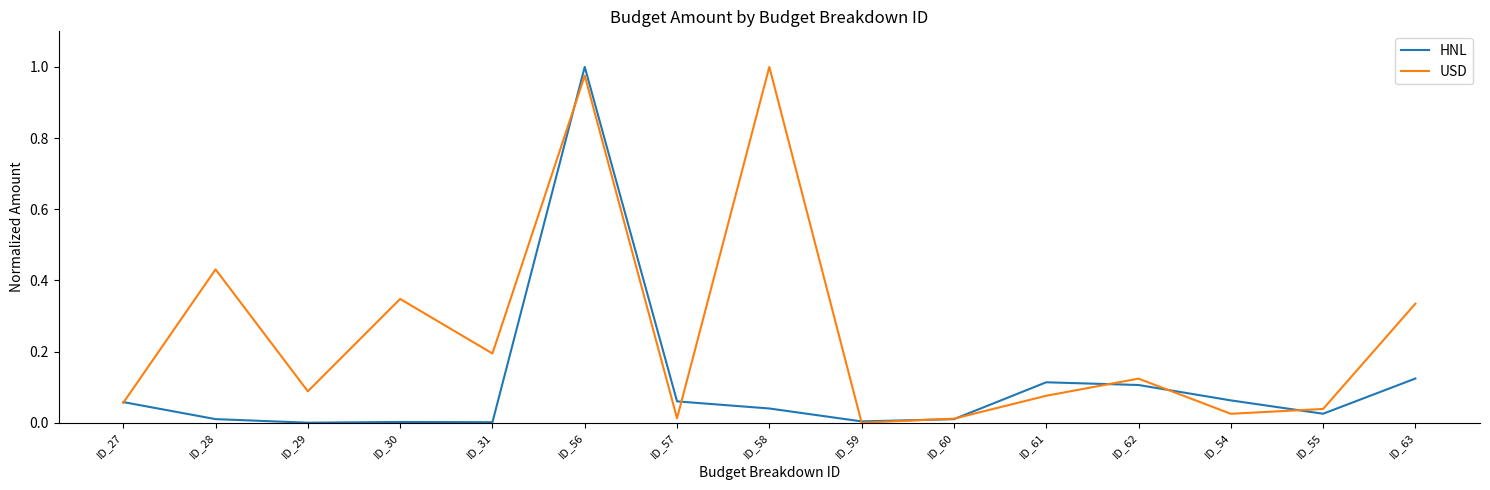

Which category has the highest value in the USD series?

ID_58